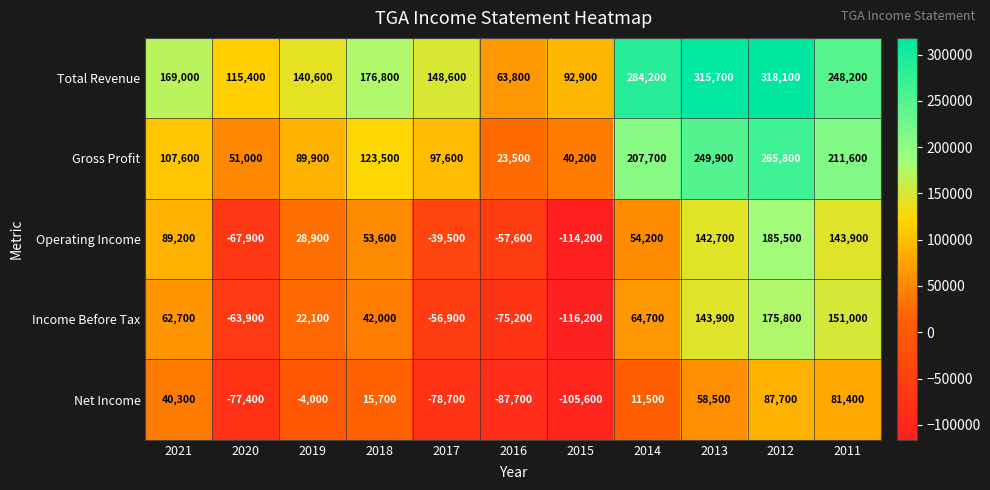

Where is Operating Income nearest to the value 35650?

2019